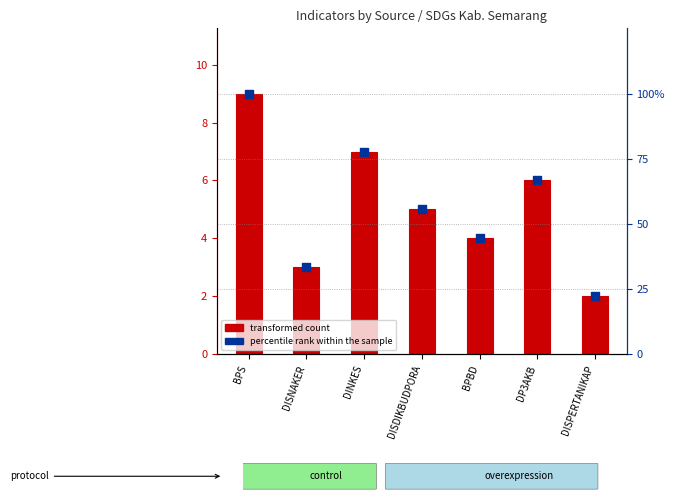

What is the change in value from DP3AKB to DISPERTANIKAP?

-44.4